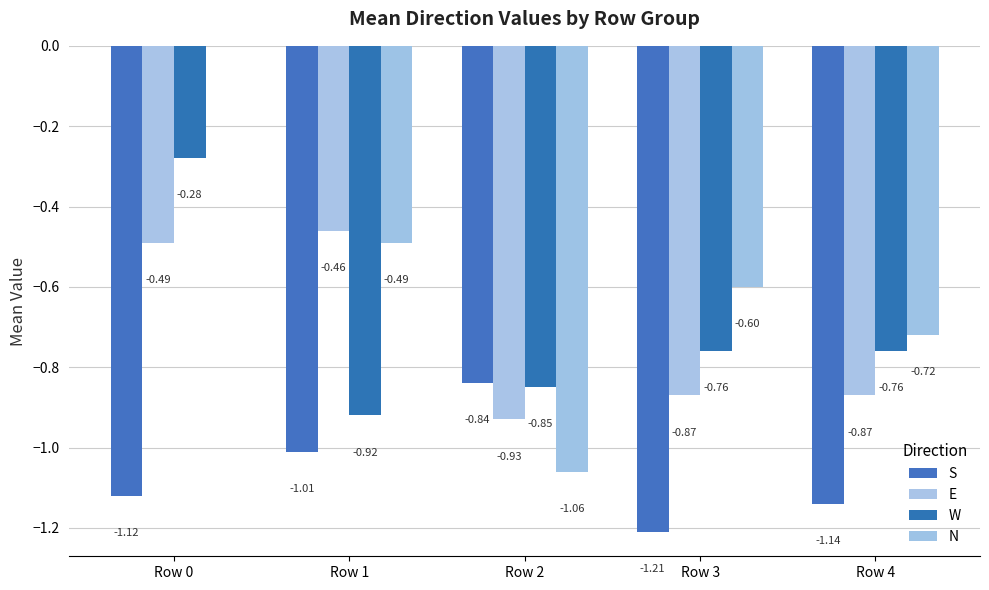

Is the value of S at Row 2 greater than the value of E at Row 0?

No